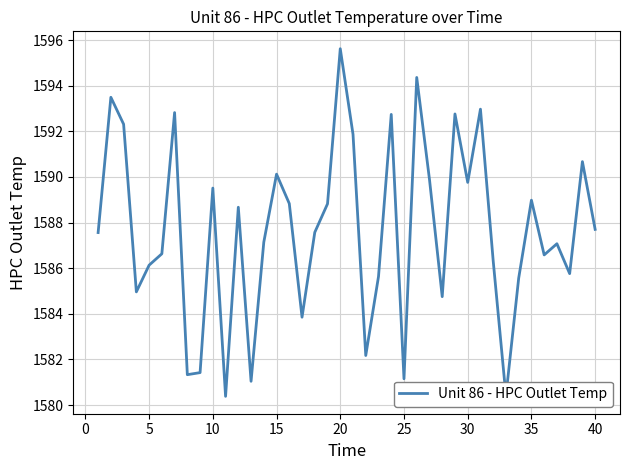

What is the difference between the maximum and minimum values?

15.2